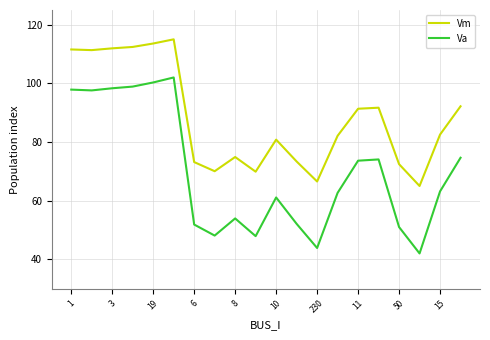

True or false: Va and Vm intersect in this chart.

False